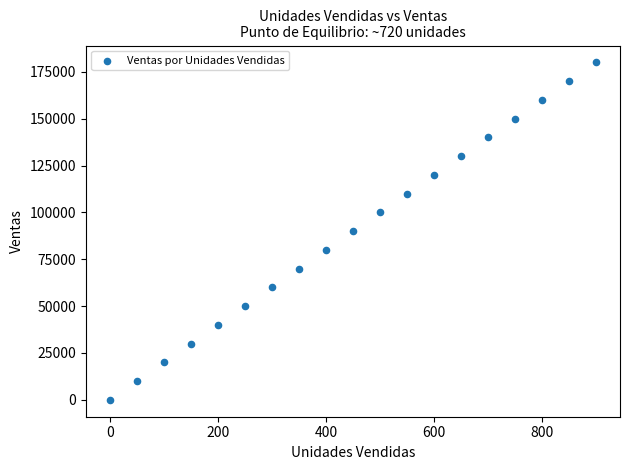

What is the range of X values (max minus min)?

900